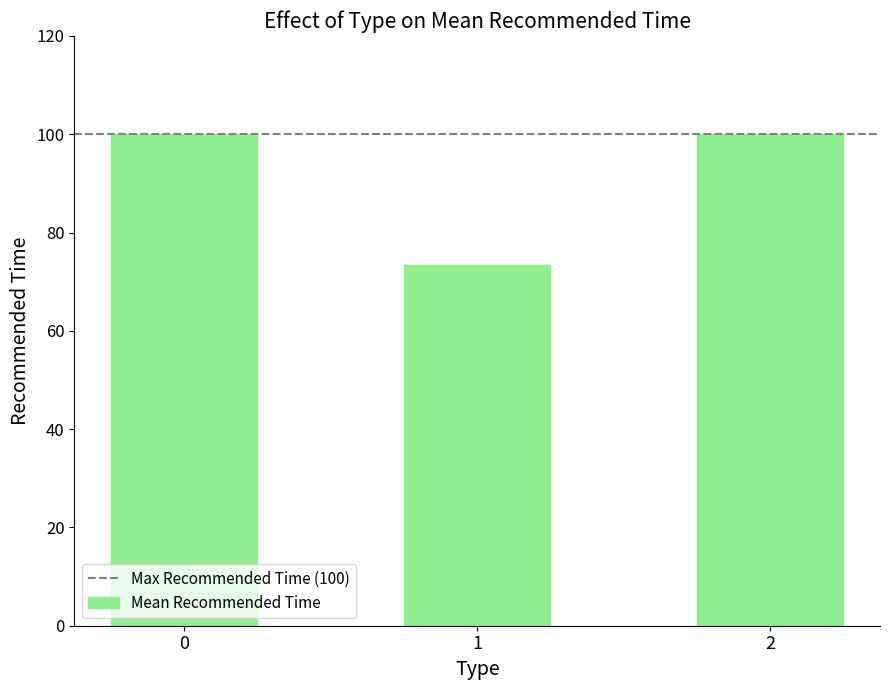

How many data points does each series have?

3